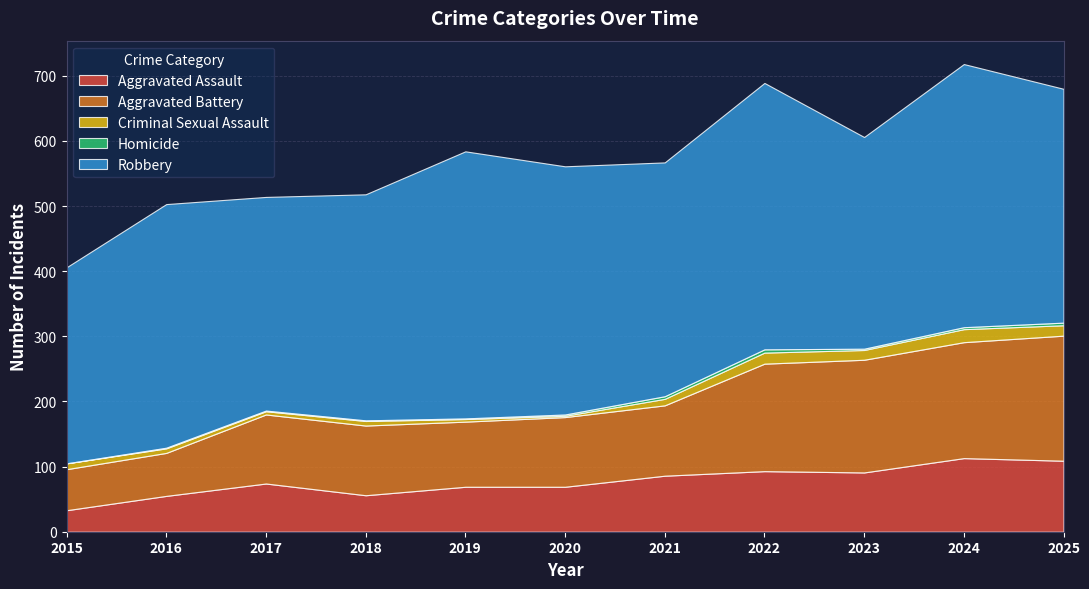

Reading right to left, transcribe all the data shown in this chart.

Aggravated Assault: 2025=109	2024=113	2023=91	2022=93	2021=86	2020=69	2019=69	2018=56	2017=74	2016=55	2015=33
Aggravated Battery: 2025=192	2024=178	2023=173	2022=165	2021=108	2020=107	2019=100	2018=107	2017=106	2016=66	2015=63
Criminal Sexual Assault: 2025=16	2024=20	2023=15	2022=17	2021=10	2020=2	2019=4	2018=7	2017=5	2016=7	2015=9
Homicide: 2025=4	2024=3	2023=2	2022=5	2021=4	2020=2	2019=1	2018=1	2017=1	2016=1	2015=0
Robbery: 2025=359	2024=404	2023=325	2022=409	2021=359	2020=381	2019=410	2018=347	2017=328	2016=374	2015=301